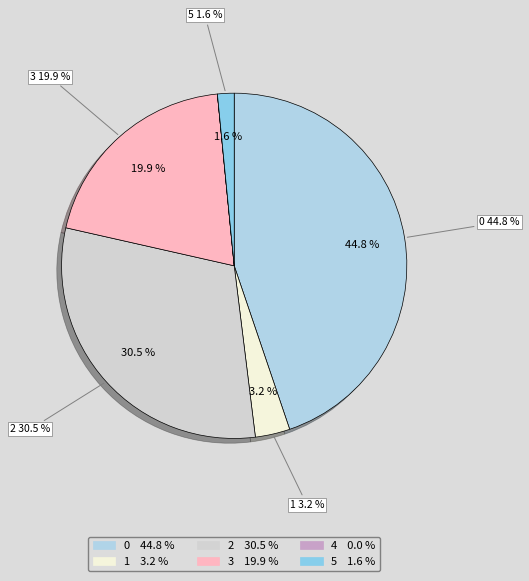

To the nearest percent, what is the combined percentage of 0 and 1?

48%